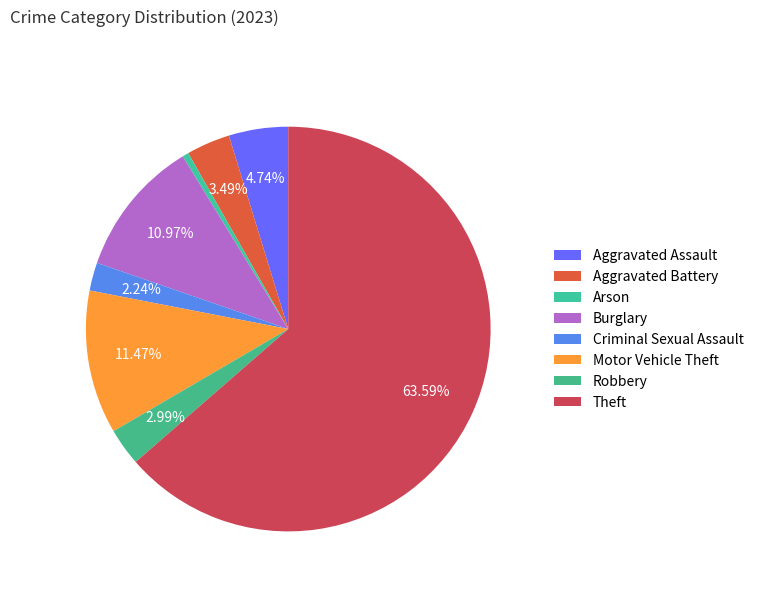

To the nearest percent, what portion does Aggravated Assault represent?

5%